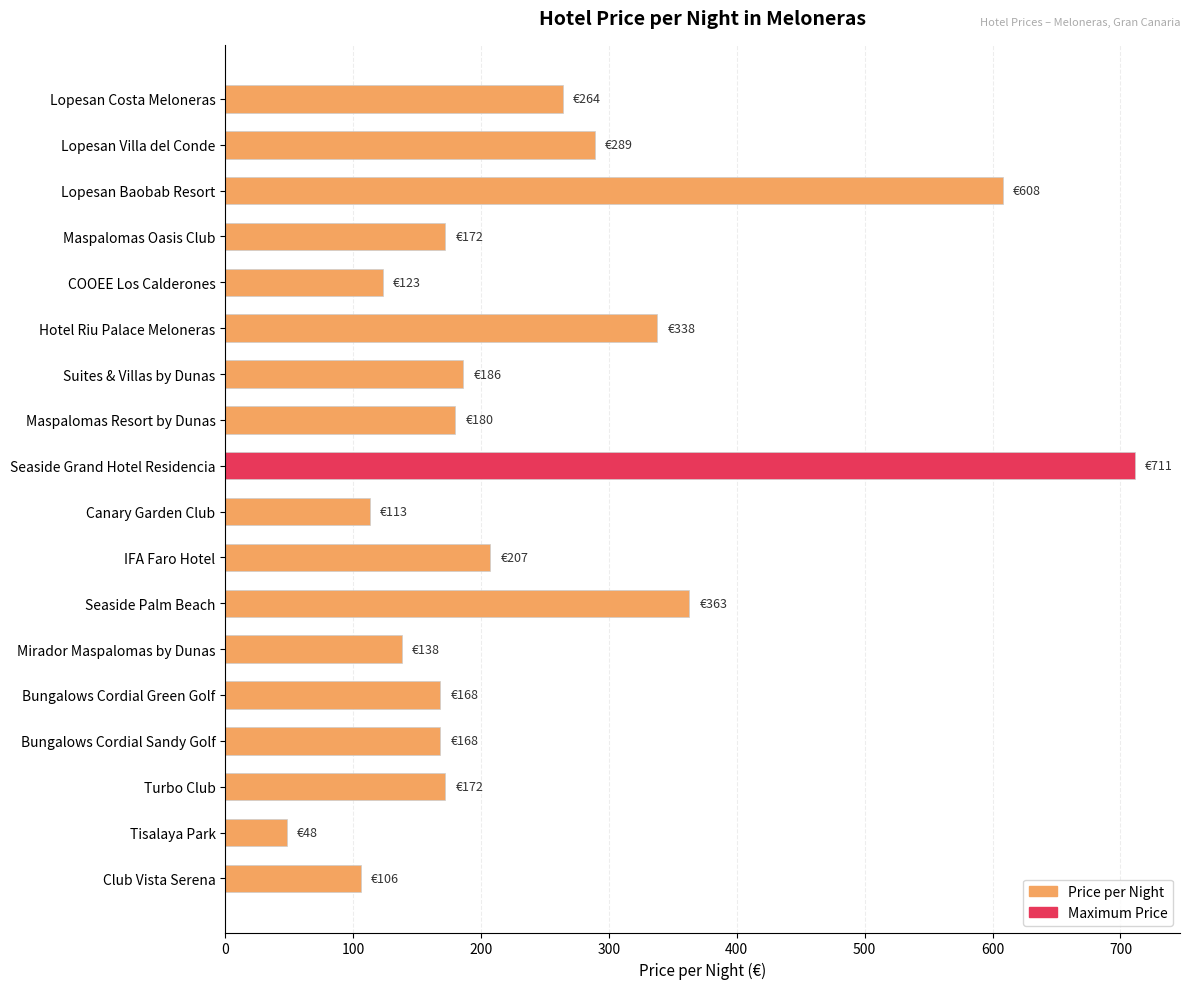

At which category does the chart reach its minimum across all series?

Tisalaya Park